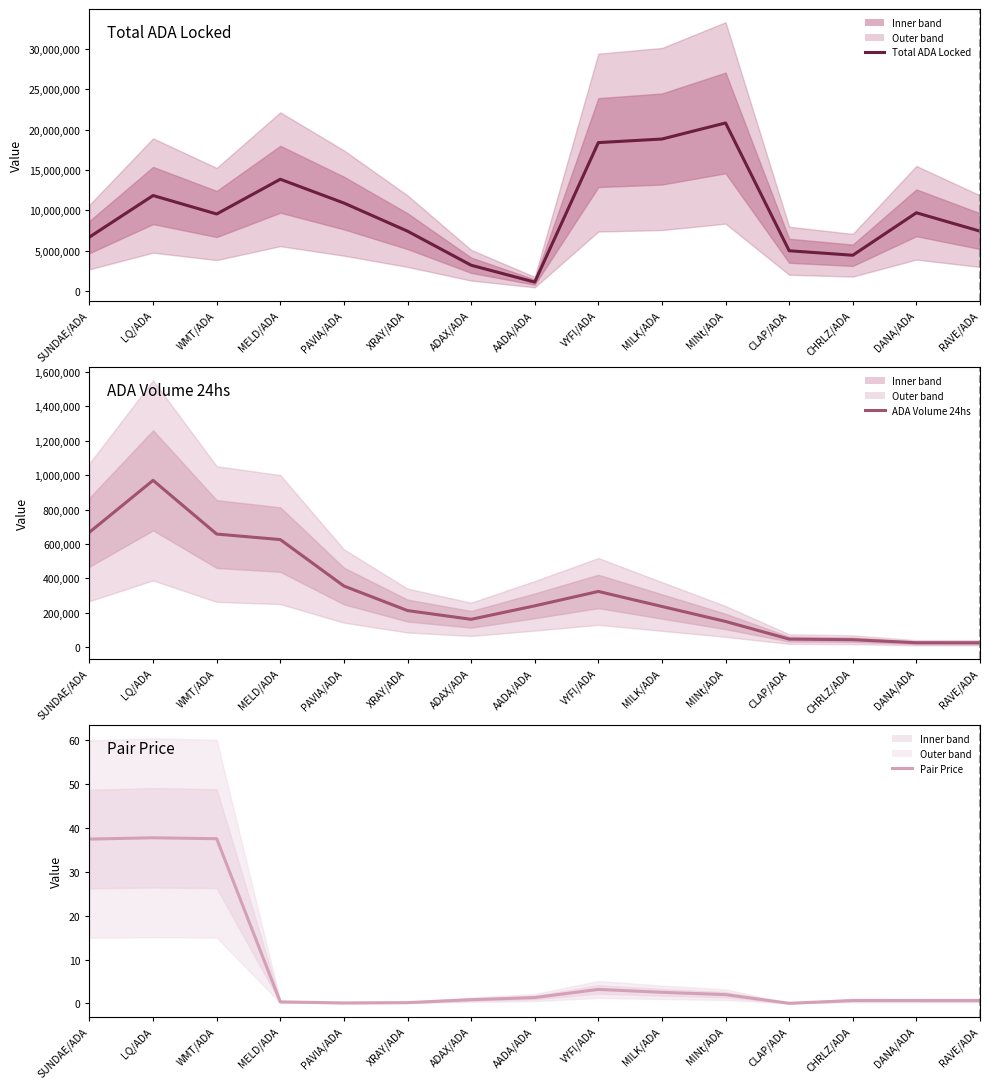

At which category does Total ADA Locked reach its first local valley?

WMT/ADA